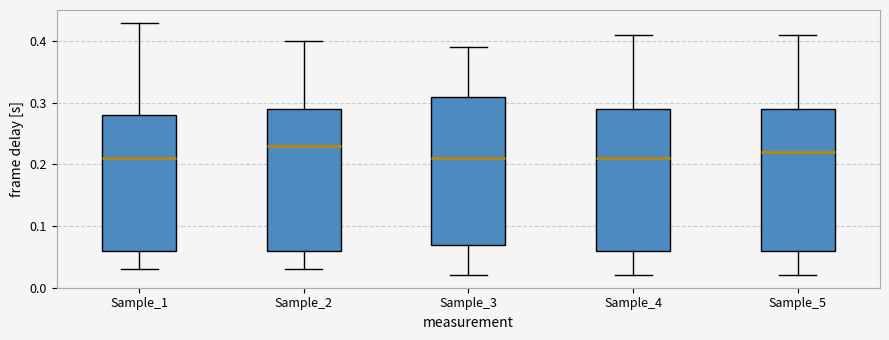

Which box is the tallest, from its lower edge to its upper edge?

Sample_3